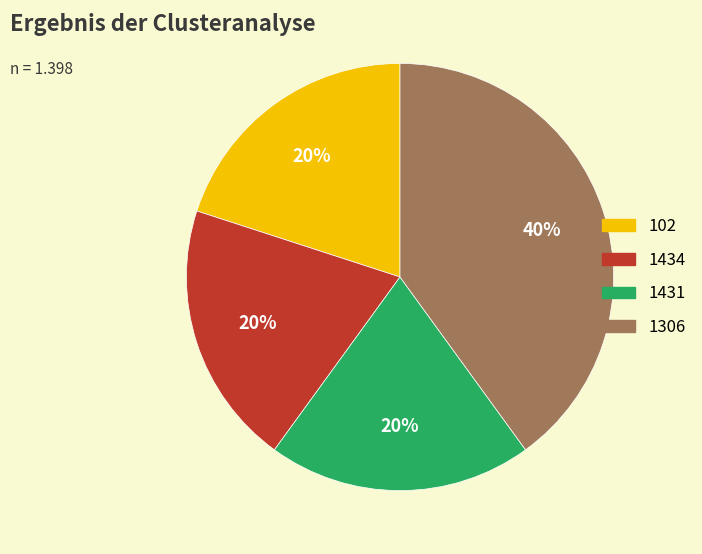

Which slice is the largest?

1306